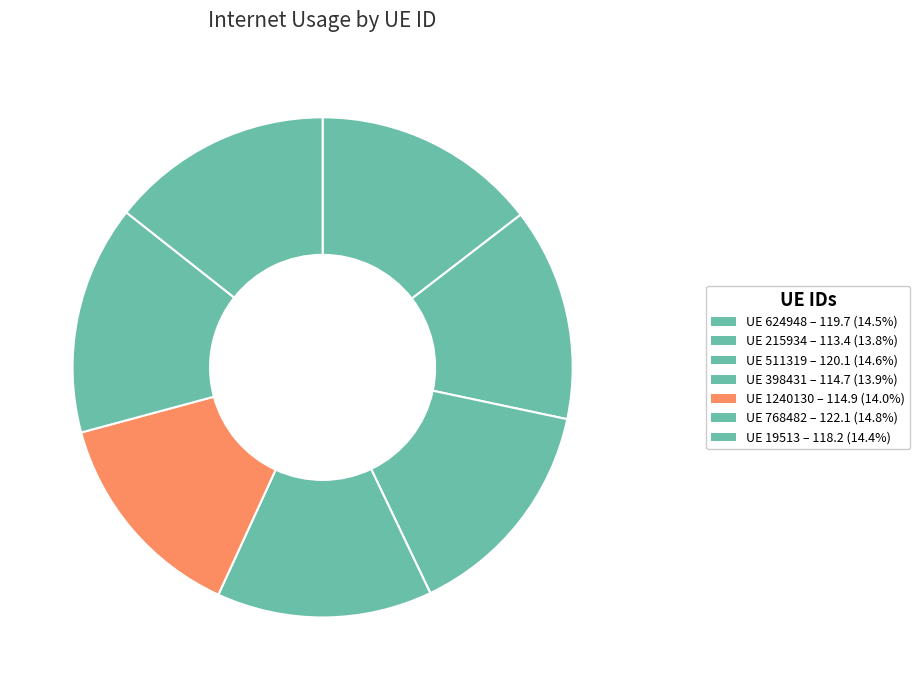

Does any single category account for the majority?

No